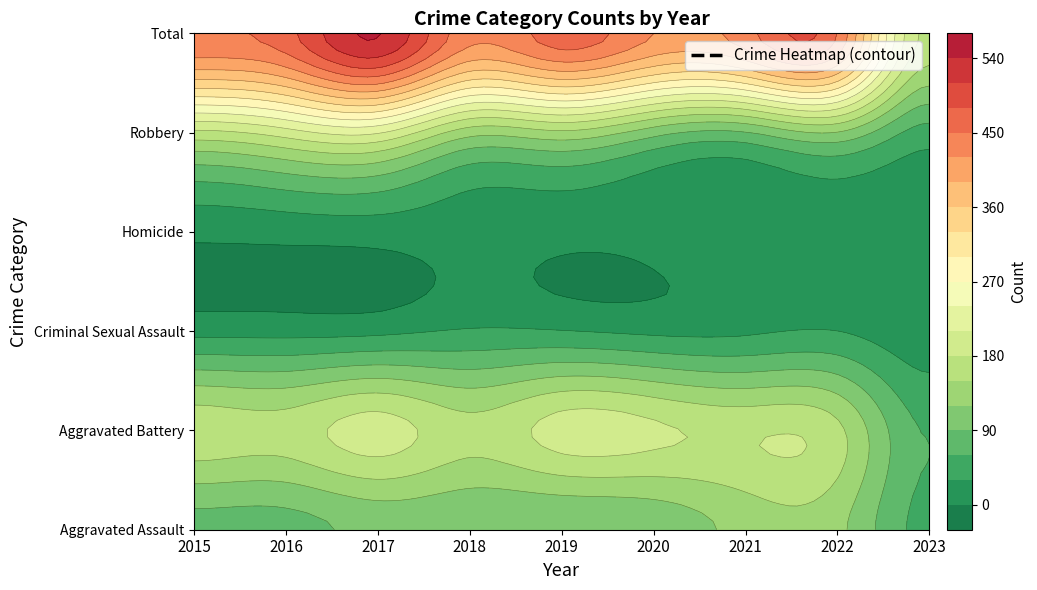

What is the smallest value displayed?

7